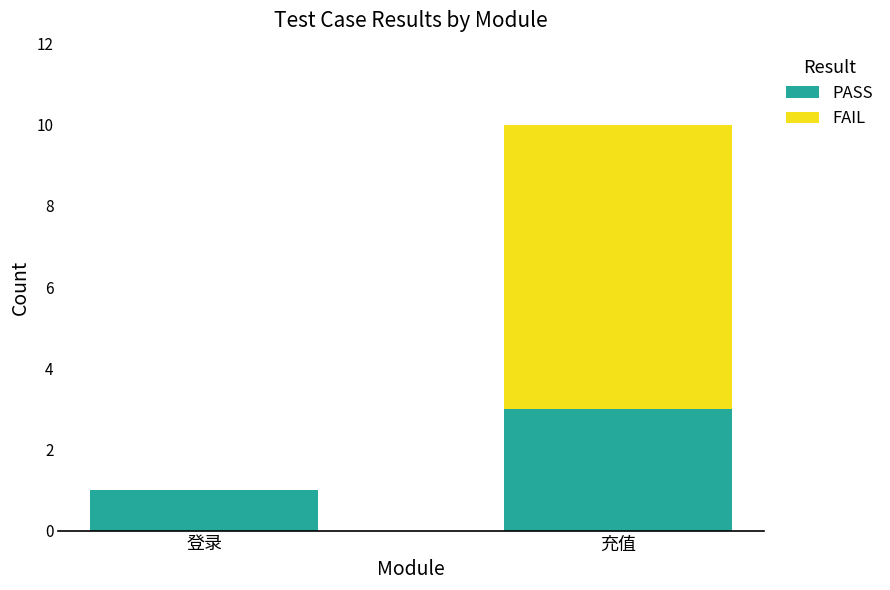

Which category has the highest value in the PASS series?

充值